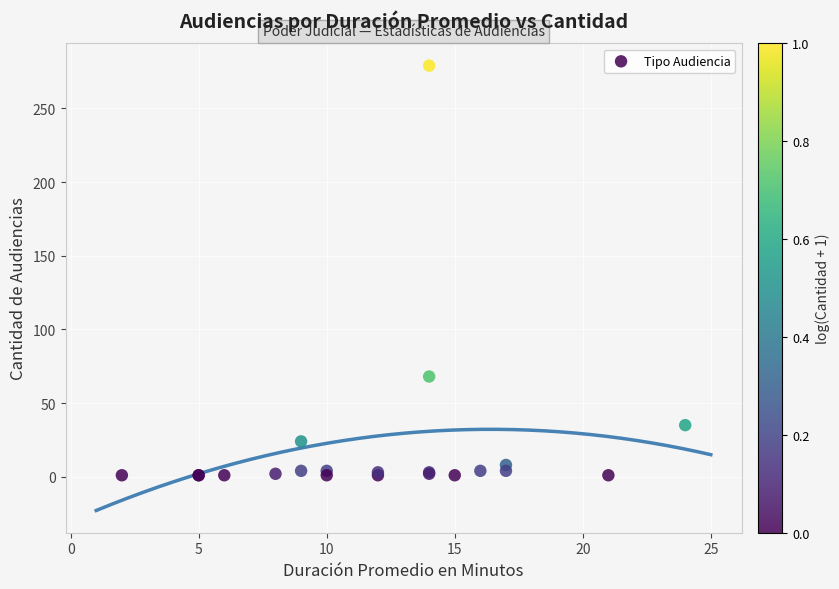

What Y value in the scatter plot is closest to 140?

68